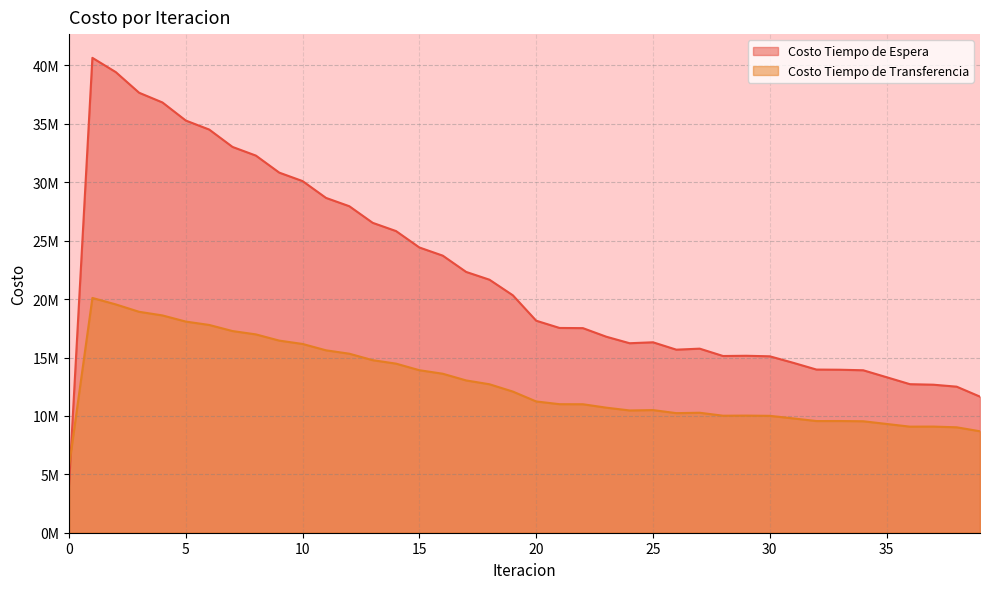

The value of Costo Tiempo de Transferencia at 17 is 17540842.1. True or false?

False